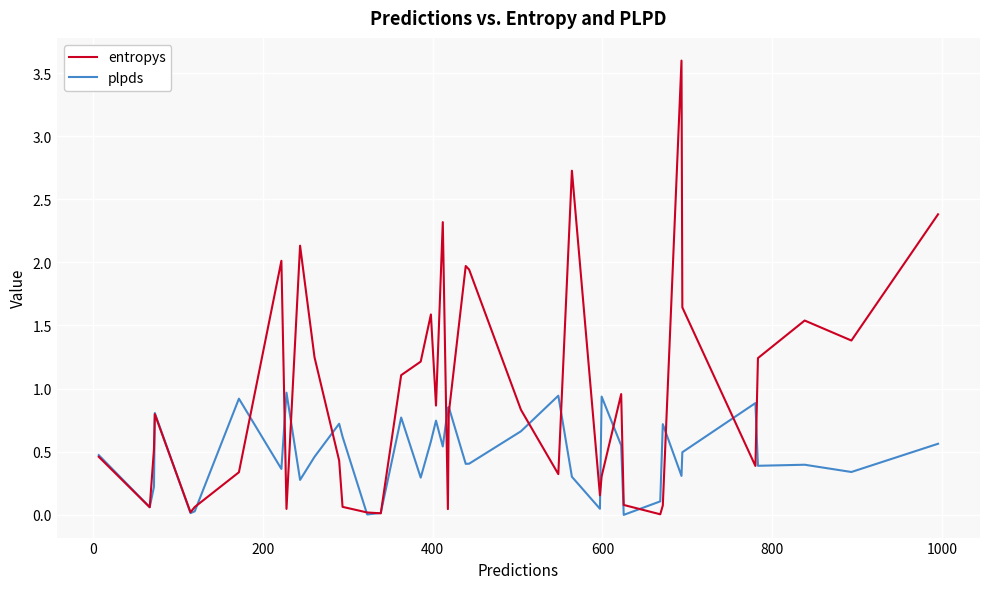

Which series has the widest spread of values?

entropys